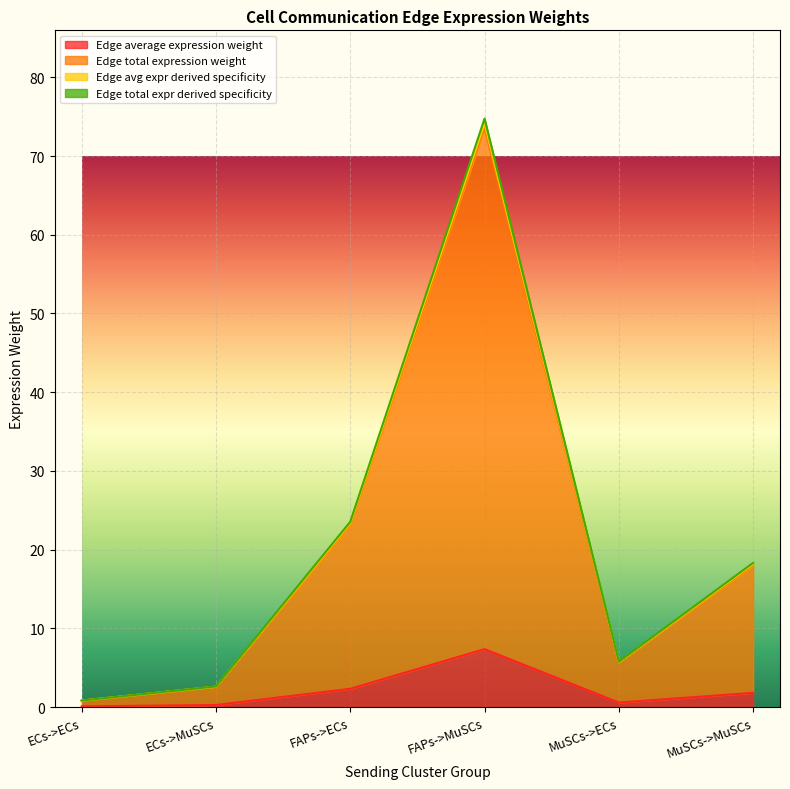

Where is Edge avg expr derived specificity nearest to the value 37?

FAPs->ECs